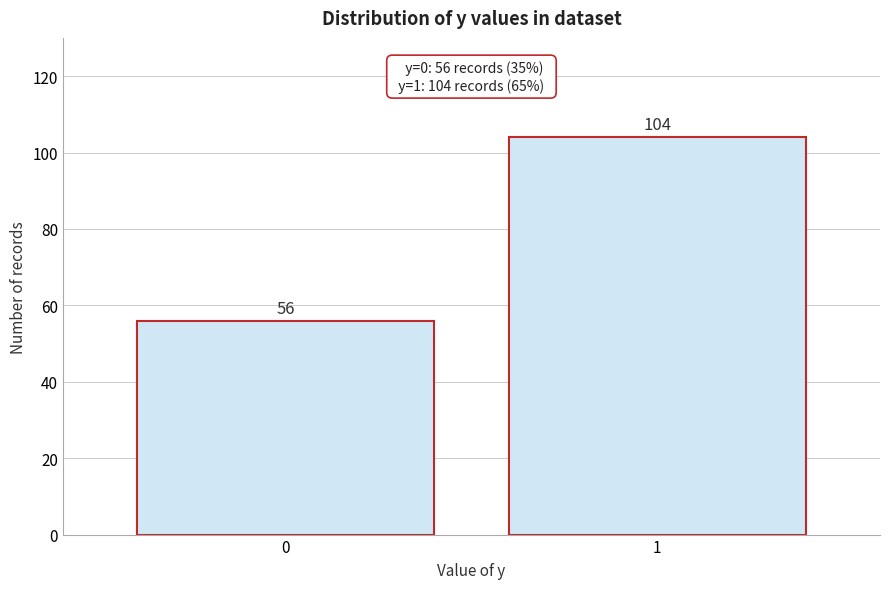

Reading left to right, list all the values displayed in this chart.

0=56	1=104